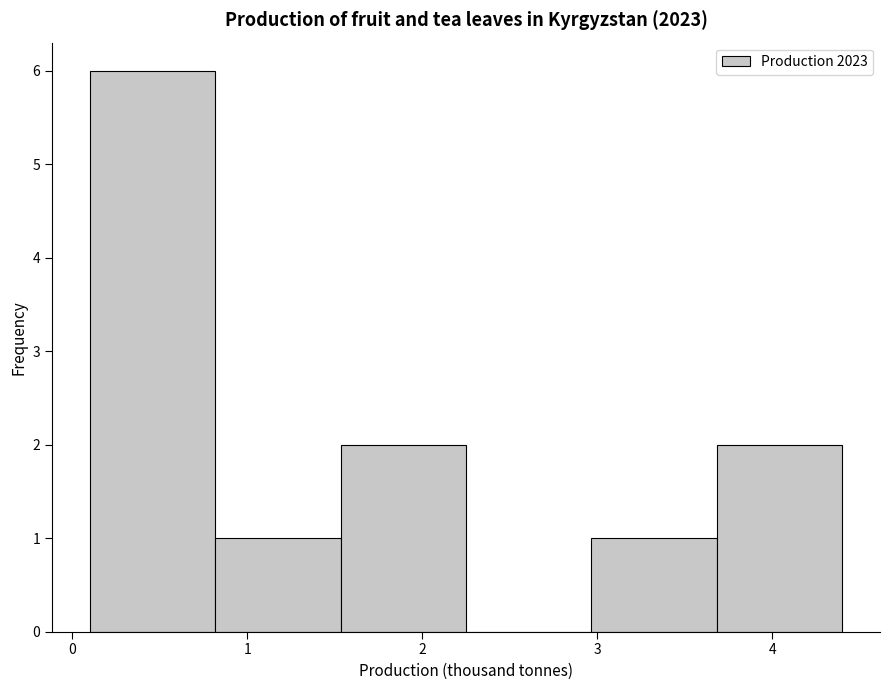

Reading left to right, list every bar in this chart as the range it spans on the x-axis followed by its height. Neither the bar edges nor the heights are printed on the chart, so give them approximately, as read against the axes.

0.1 to 0.8: 6
0.8 to 1.5: 1
1.5 to 2.3: 2
2.3 to 3.0: 0
3.0 to 3.7: 1
3.7 to 4.4: 2